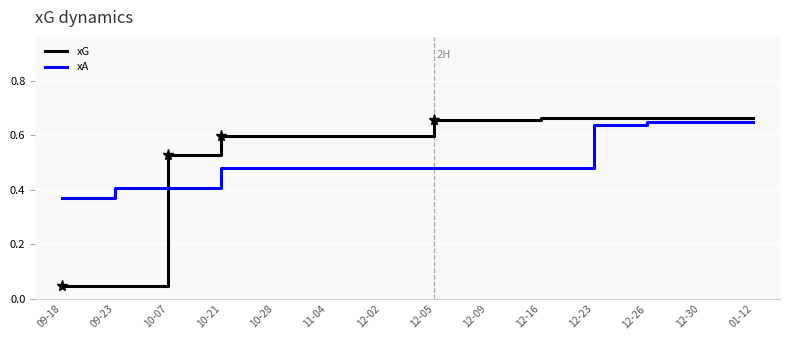

Rank the series at 11-04 from lowest to highest value.

xA, xG